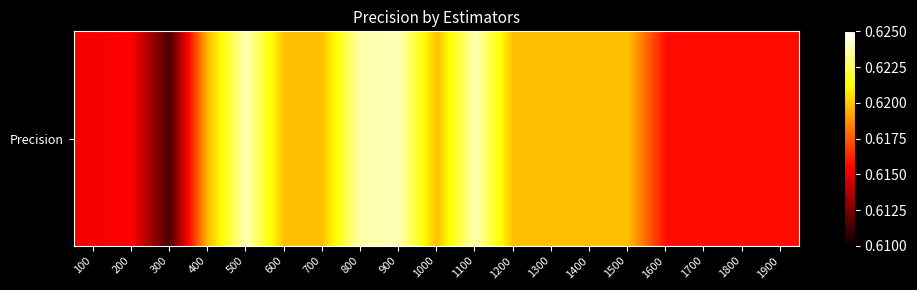

Count the number of categories in the chart.

19